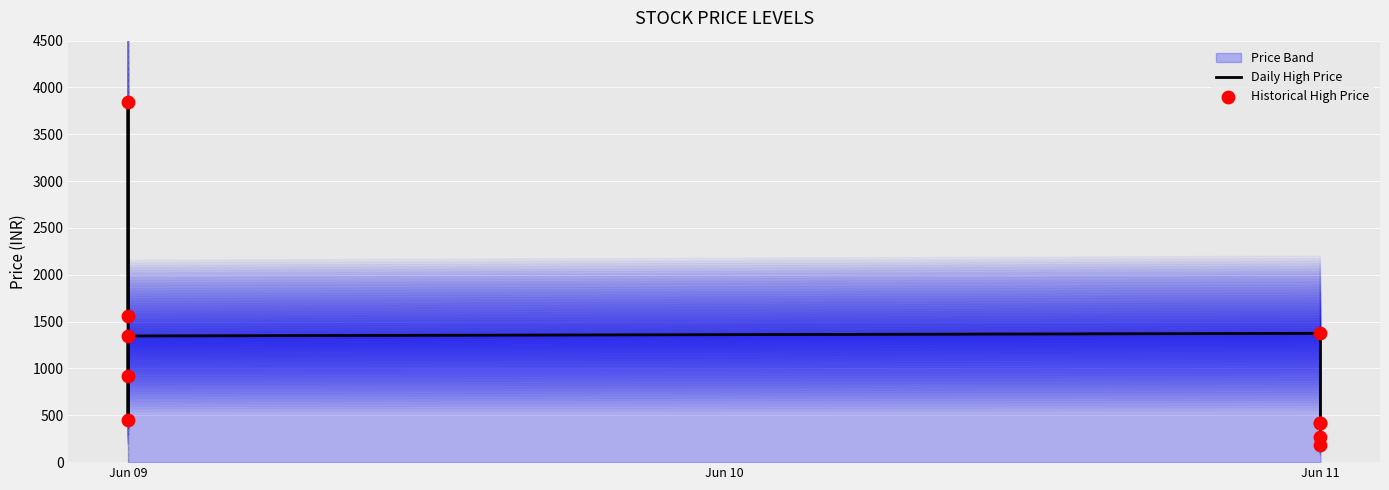

Which series reaches the minimum Y coordinate?

Daily High Price